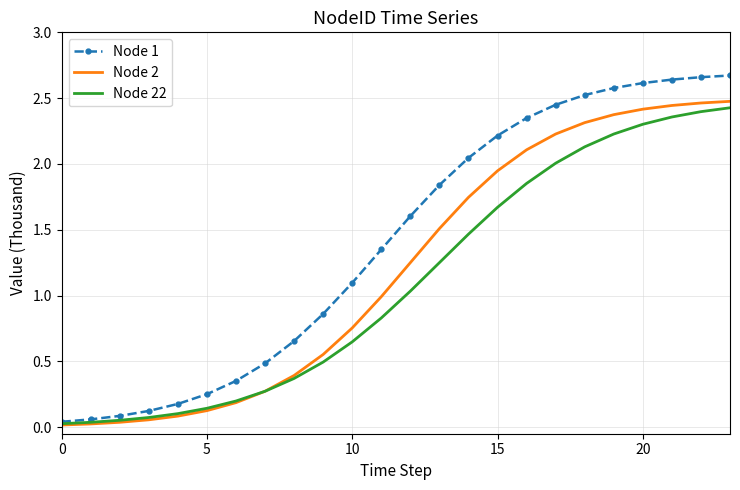

Which series has the largest total across all categories?

Node 1